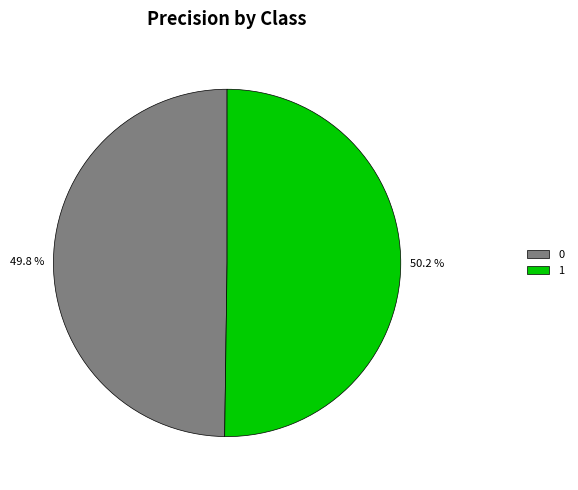

To the nearest percent, what is the combined percentage of 0 and 1?

100%